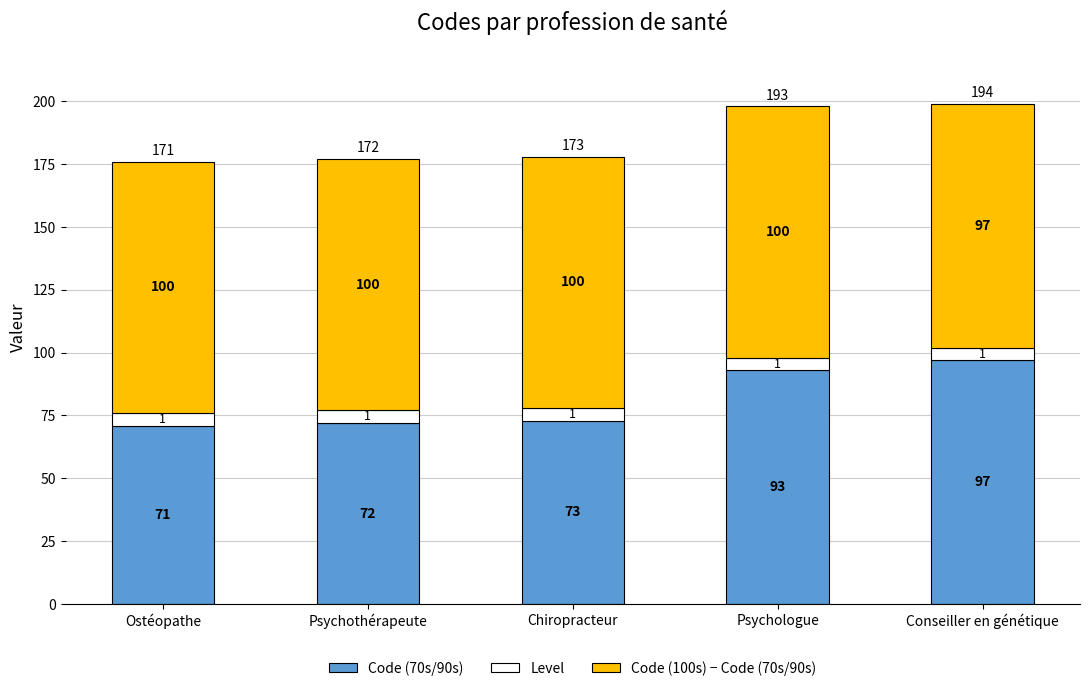

What is the value of the Code (70s/90s) bar at the 5th from the left?

97